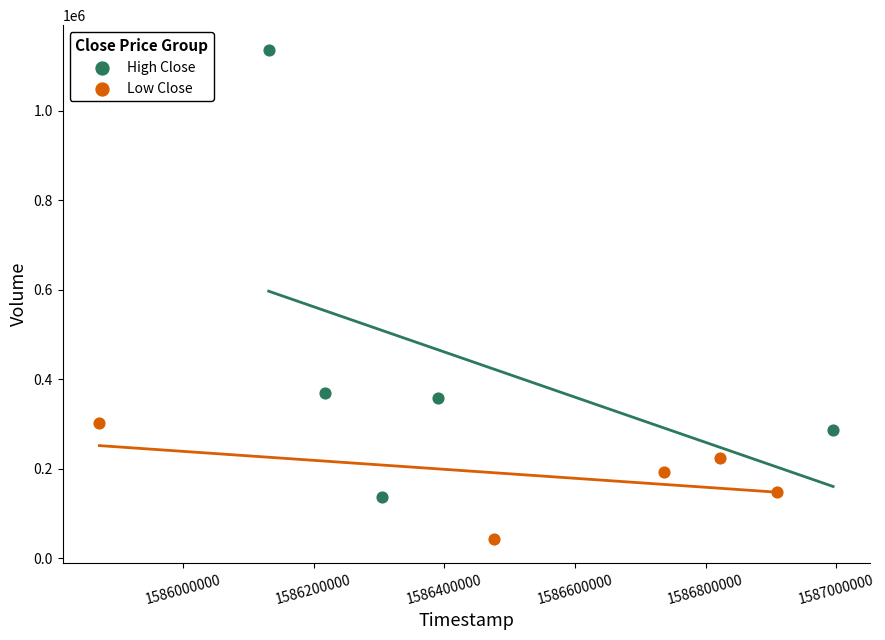

Which series contains the lowest Y value?

Low Close